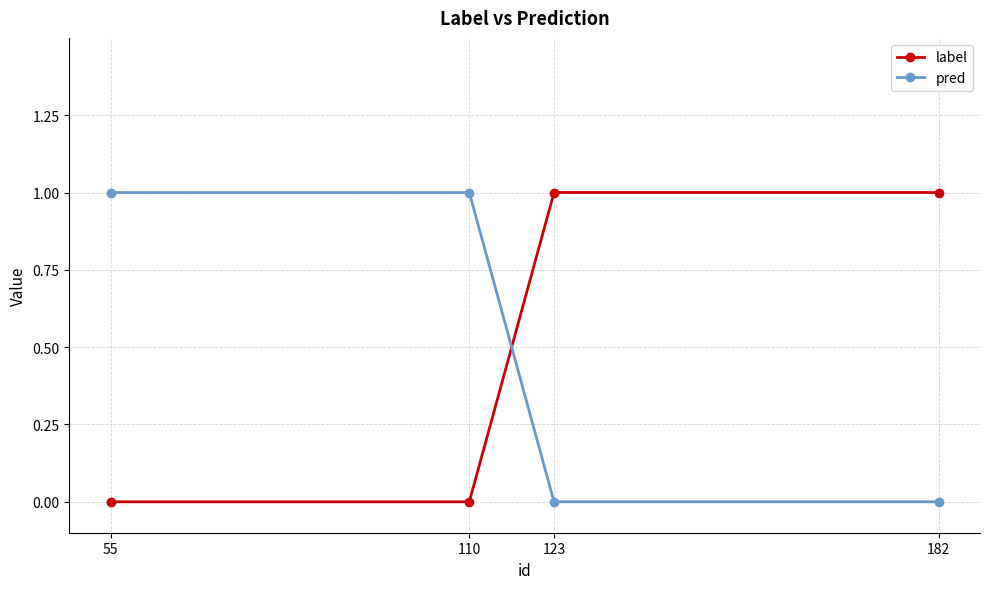

True or false: label has more than 1 interior local peaks.

False